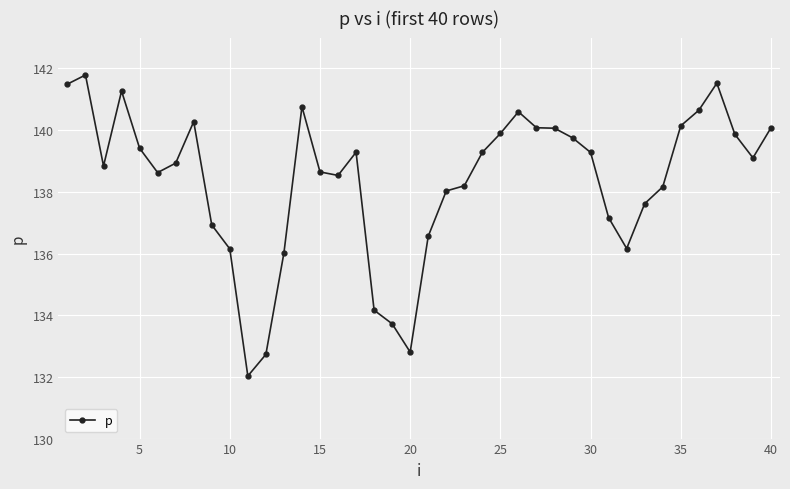

How many series are shown in this chart?

1